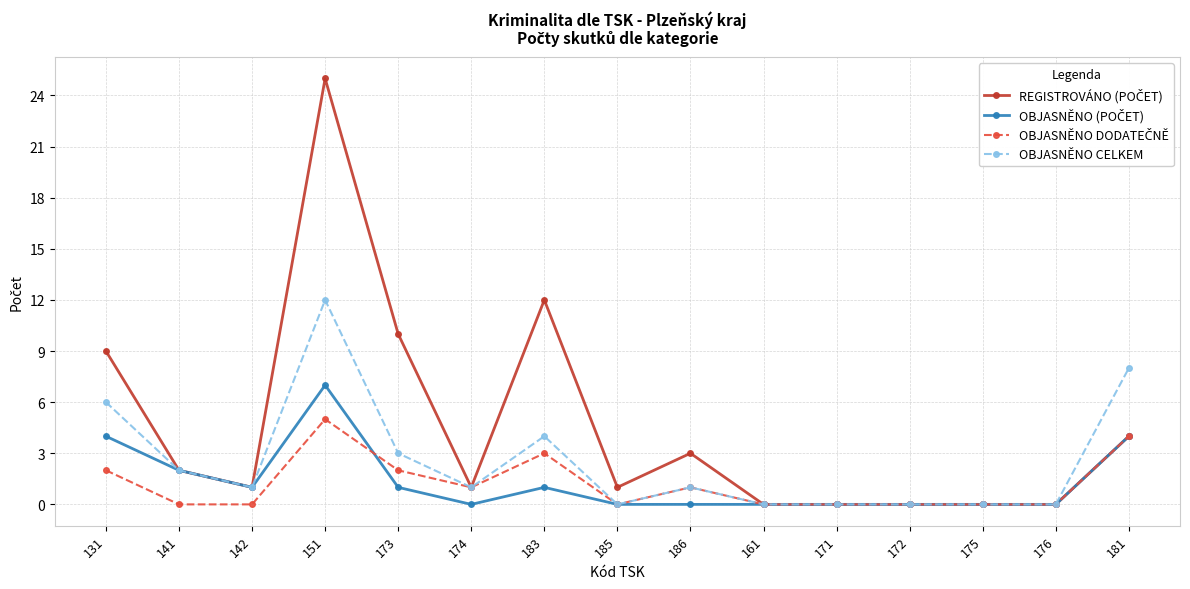

What is the spread (max minus min) of values at 131?

7